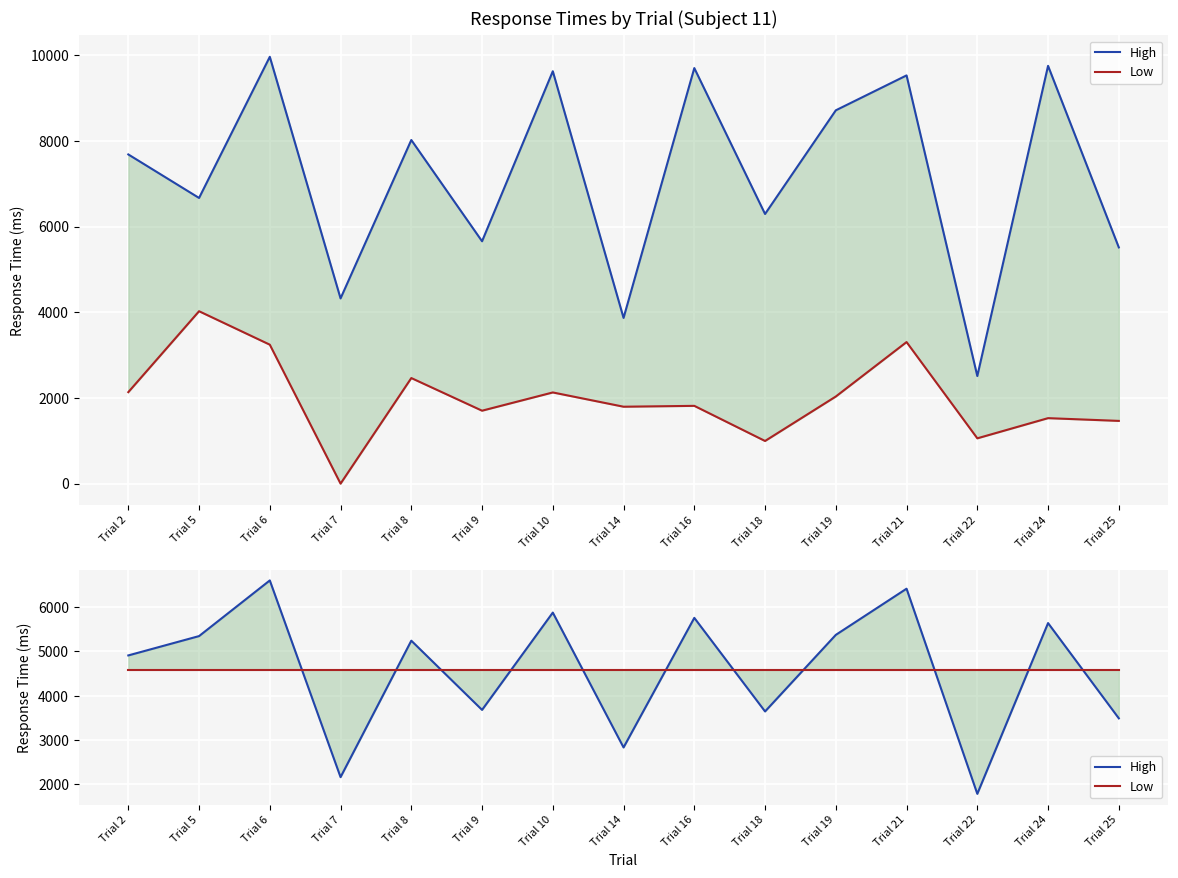

What is the total value across all series at Trial 25?

8074.7